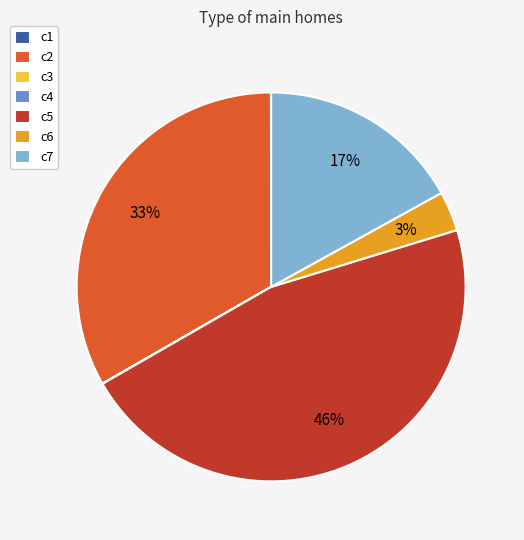

To the nearest percent, what portion does c6 represent?

3%